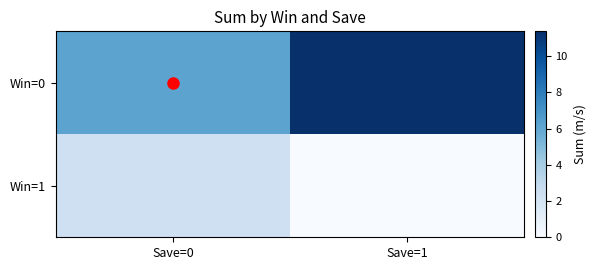

Rank the series at Save=1 from lowest to highest value.

Win=1, Win=0